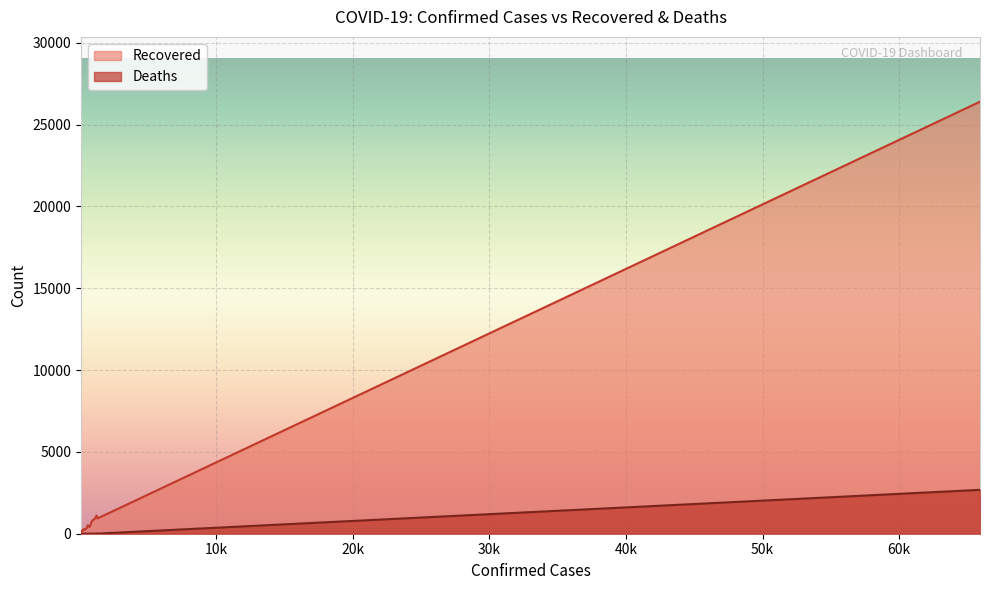

Reading left to right, what are all the values shown in this chart?

Recovered: Hubei=26403	Guangdong=935	Zhejiang=975	Shandong=405	Henan=1112	Anhui=821	Jiangxi=790	Hunan=830	Heilongjiang=283	Sichuan=338	Chongqing=402	Jiangsu=515	Beijing=257	Guangxi=168	Fujian=235	Shanghai=279	Hebei=277	Shaanxi=199	Yunnan=156	Tianjin=102
Deaths: Hubei=2682	Guangdong=7	Zhejiang=1	Shandong=6	Henan=20	Anhui=6	Jiangxi=1	Hunan=4	Heilongjiang=13	Sichuan=3	Chongqing=6	Jiangsu=0	Beijing=7	Guangxi=2	Fujian=1	Shanghai=3	Hebei=6	Shaanxi=1	Yunnan=2	Tianjin=3